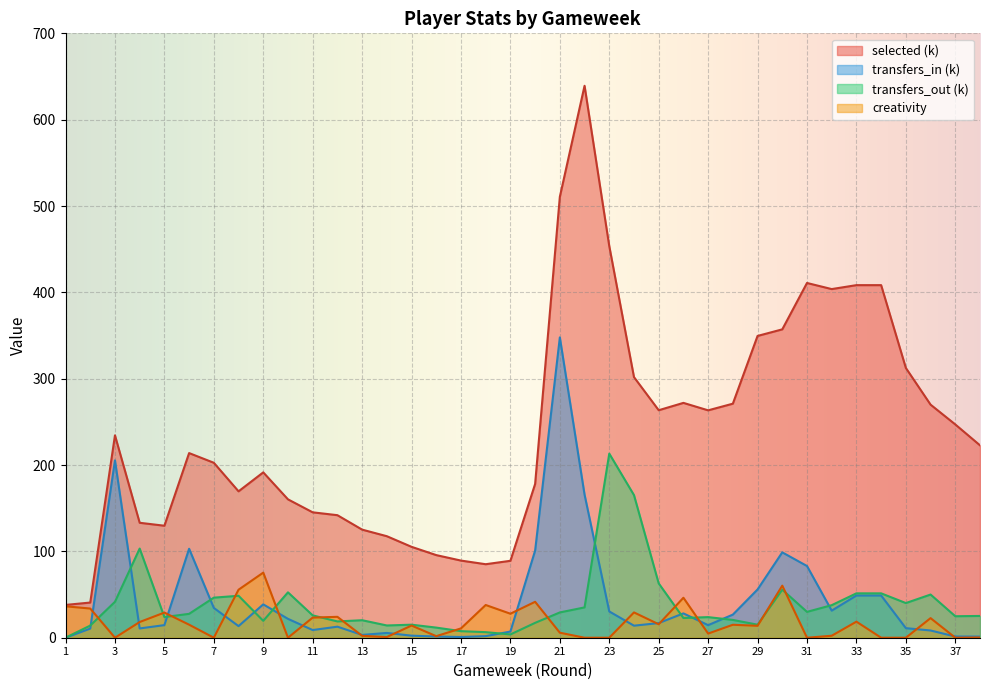

Where do transfers_in and creativity first cross each other?

2 and 3